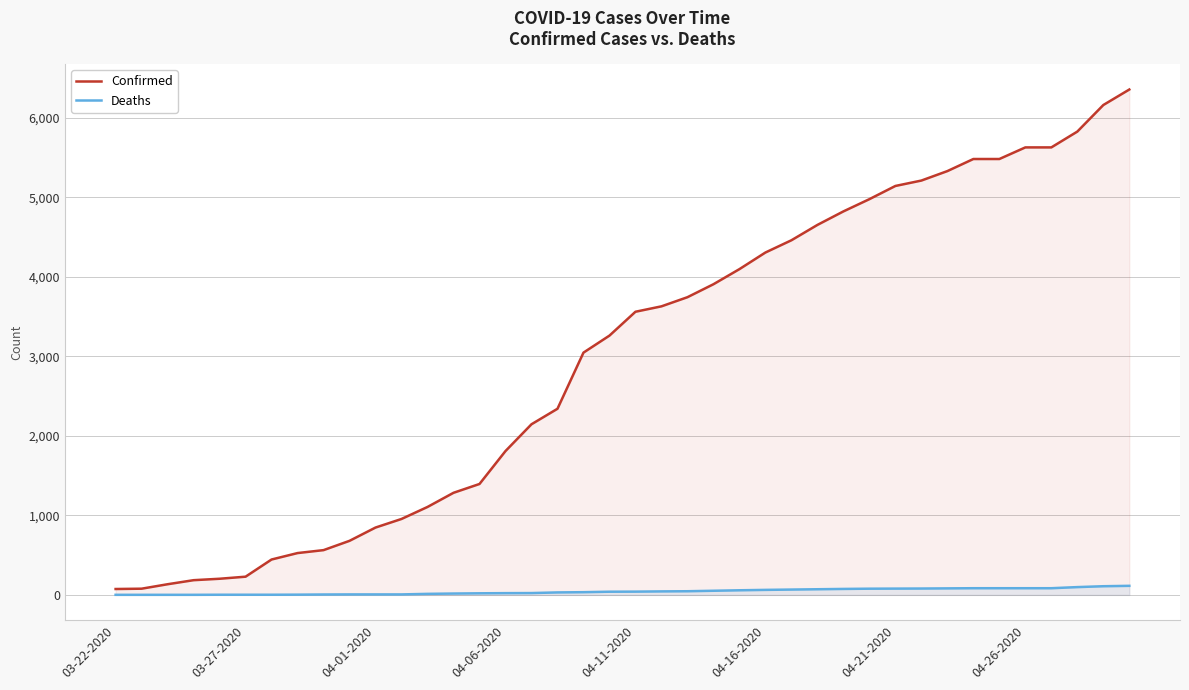

The Deaths series shows 2 at 03-27-2020. True or false?

True